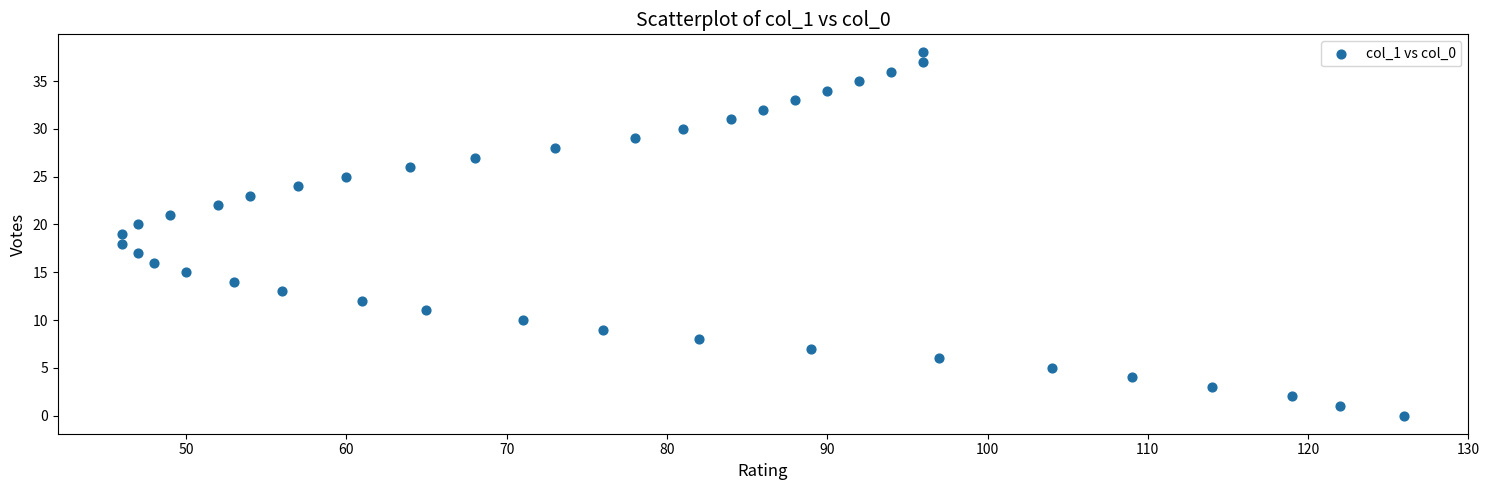

What is the range of Y values (max minus min)?

38